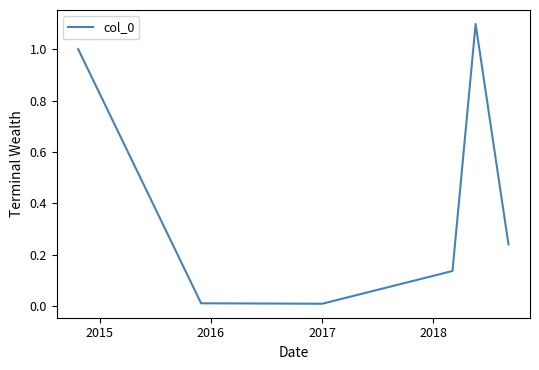

How many interior local peaks (higher than both neighbors) does the data have?

1